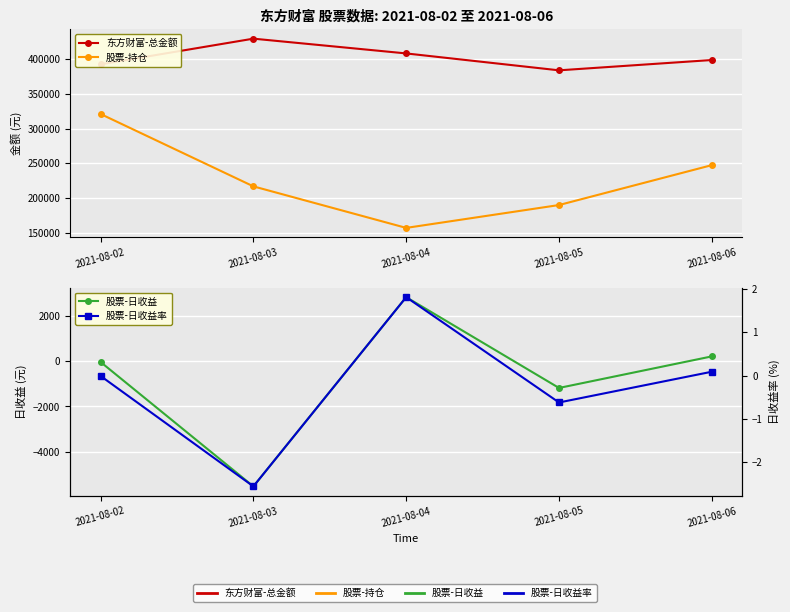

How many categories are shown in the chart?

5